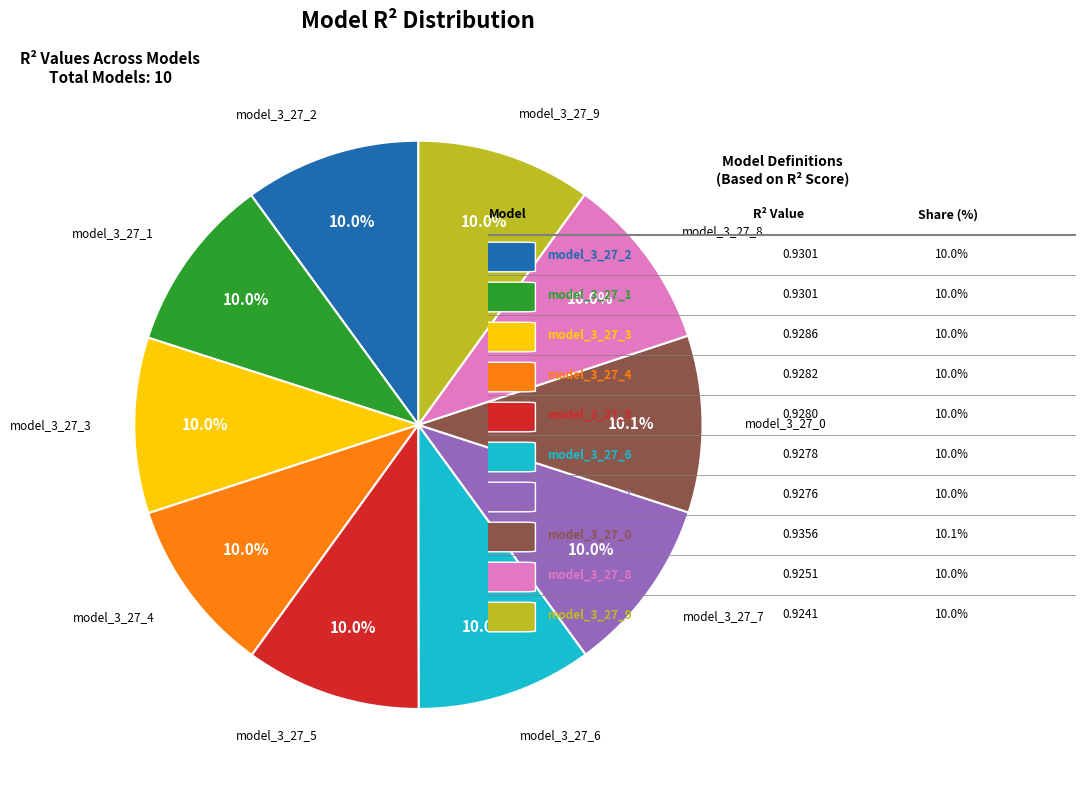

Is there any slice that represents more than half of the pie?

No